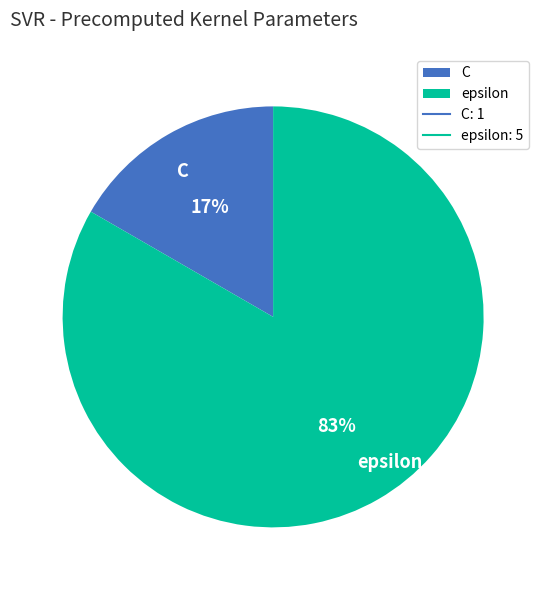

To the nearest percent, what percentage of the pie is C?

17%